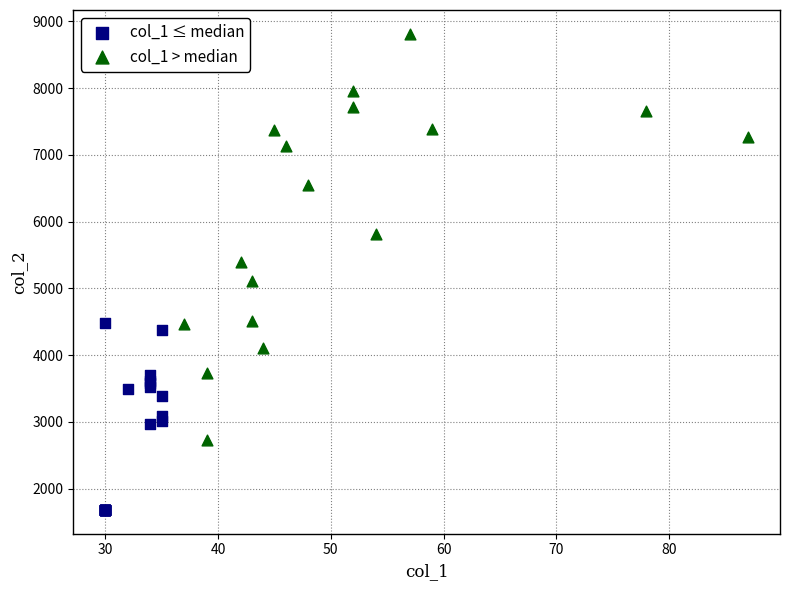

Which series has the widest spread of Y values?

col_1 > median